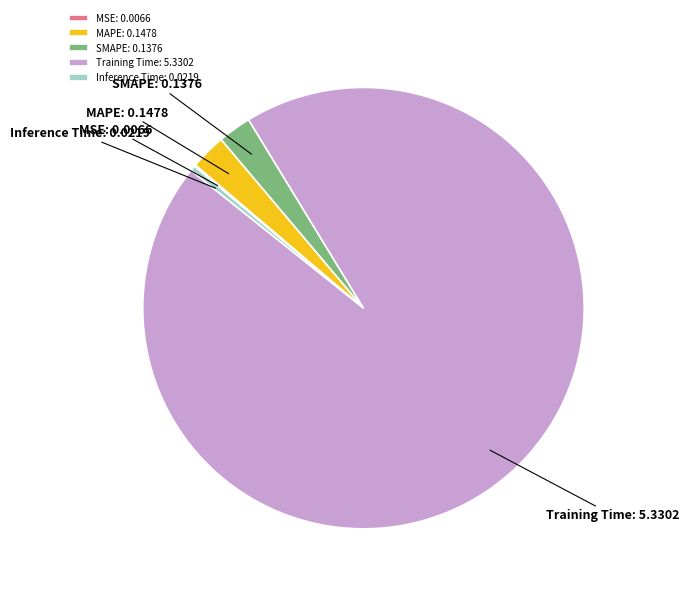

Between MAPE and Inference Time, which is larger?

MAPE